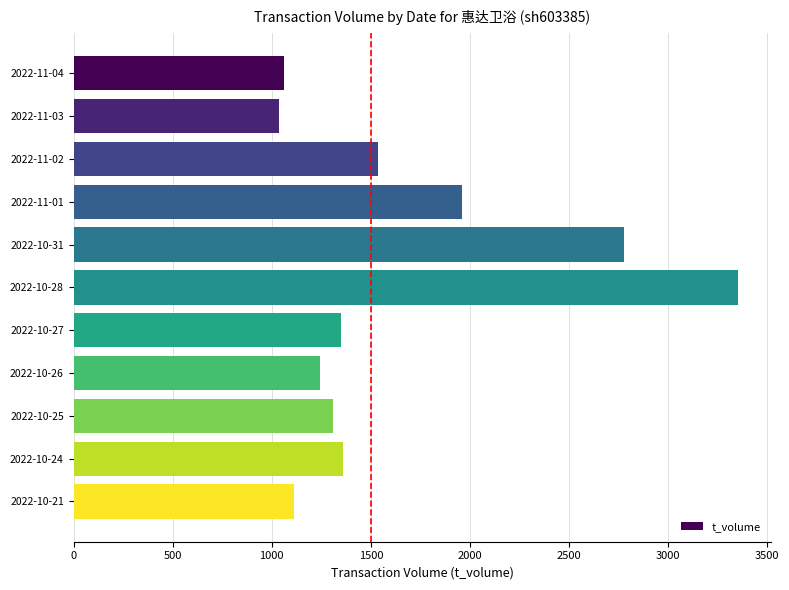

What is the label of the 5th bar from the bottom?

2022-10-27